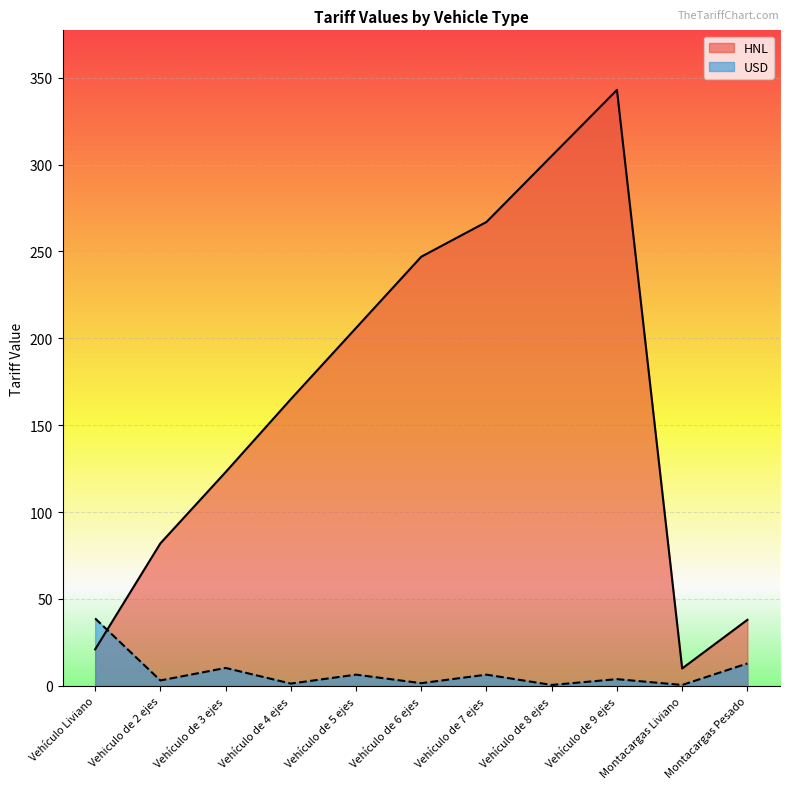

Reading left to right, transcribe all the data shown in this chart.

HNL: Vehículo Liviano=21.0	Vehiculo de 2 ejes=82.0	Vehículo de 3 ejes=123.0	Vehículo de 4 ejes=165.0	Vehículo de 5 ejes=206.0	Vehículo de 6 ejes=247.0	Vehículo de 7 ejes=267.0	Vehículo de 8 ejes=305.0	Vehículo de 9 ejes=343.0	Montacargas Liviano=10.0	Montacargas Pesado=38.0
USD: Vehículo Liviano=38.8	Vehiculo de 2 ejes=3.1	Vehículo de 3 ejes=10.3	Vehículo de 4 ejes=1.3	Vehículo de 5 ejes=6.4	Vehículo de 6 ejes=1.5	Vehículo de 7 ejes=6.4	Vehículo de 8 ejes=0.5	Vehículo de 9 ejes=3.9	Montacargas Liviano=0.5	Montacargas Pesado=12.9